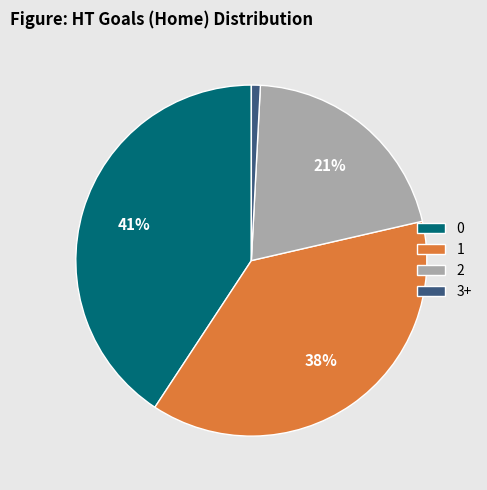

Which category has the smallest portion of the pie?

3+